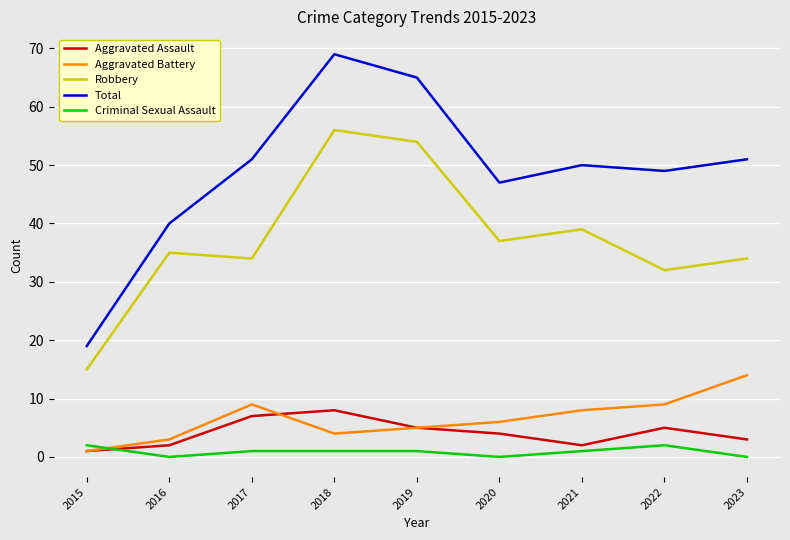

Which series changed the most between 2016 and 2021?

Total